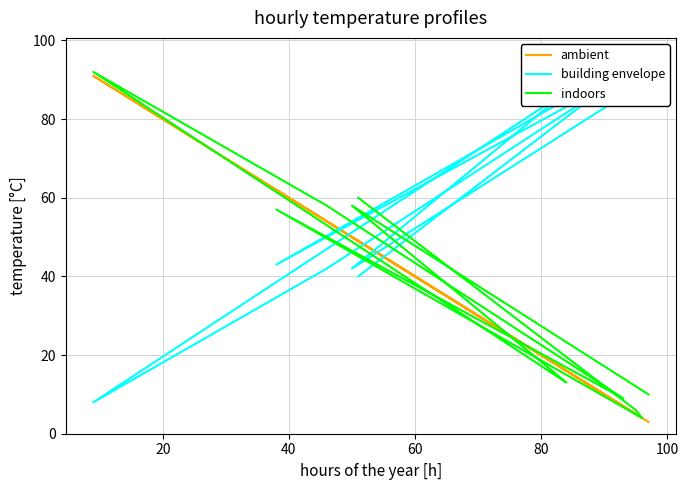

What is the maximum value for ambient?

91